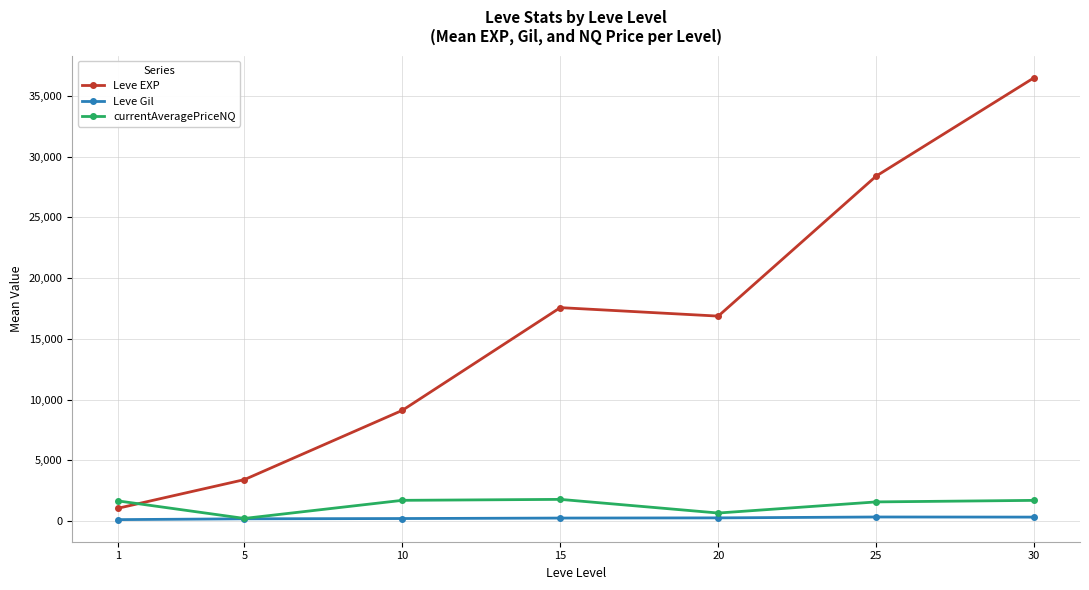

How many lines are shown in the chart?

3